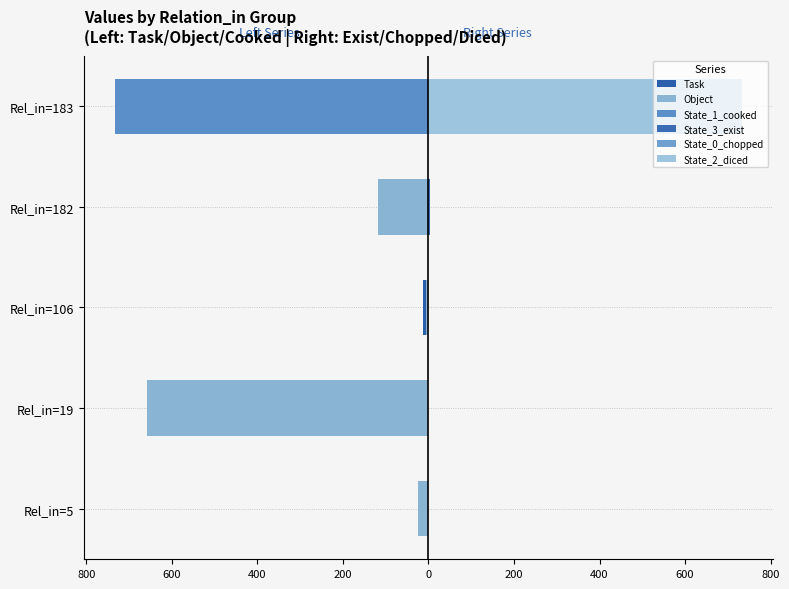

How many values in the State_0_chopped series exceed 0?

1